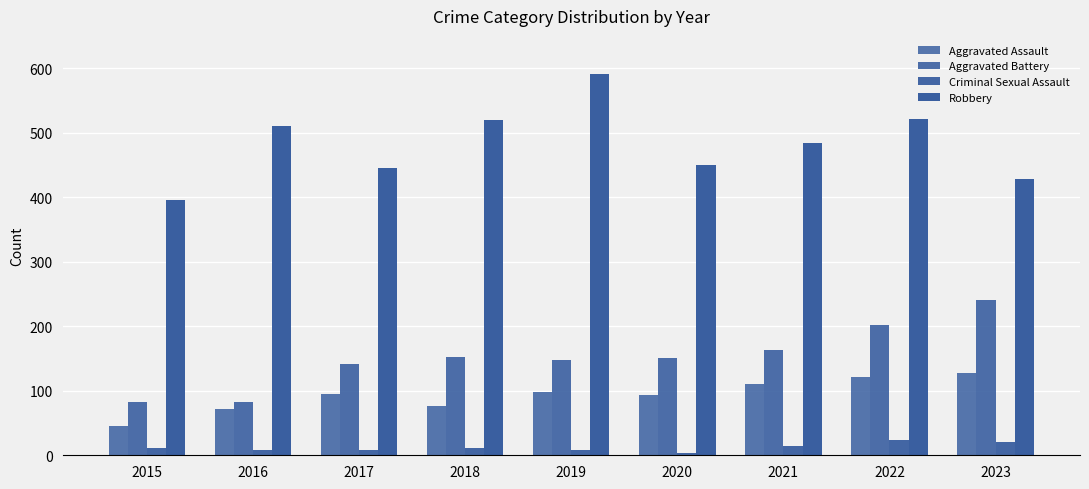

What is the average value of the Aggravated Assault series?

93